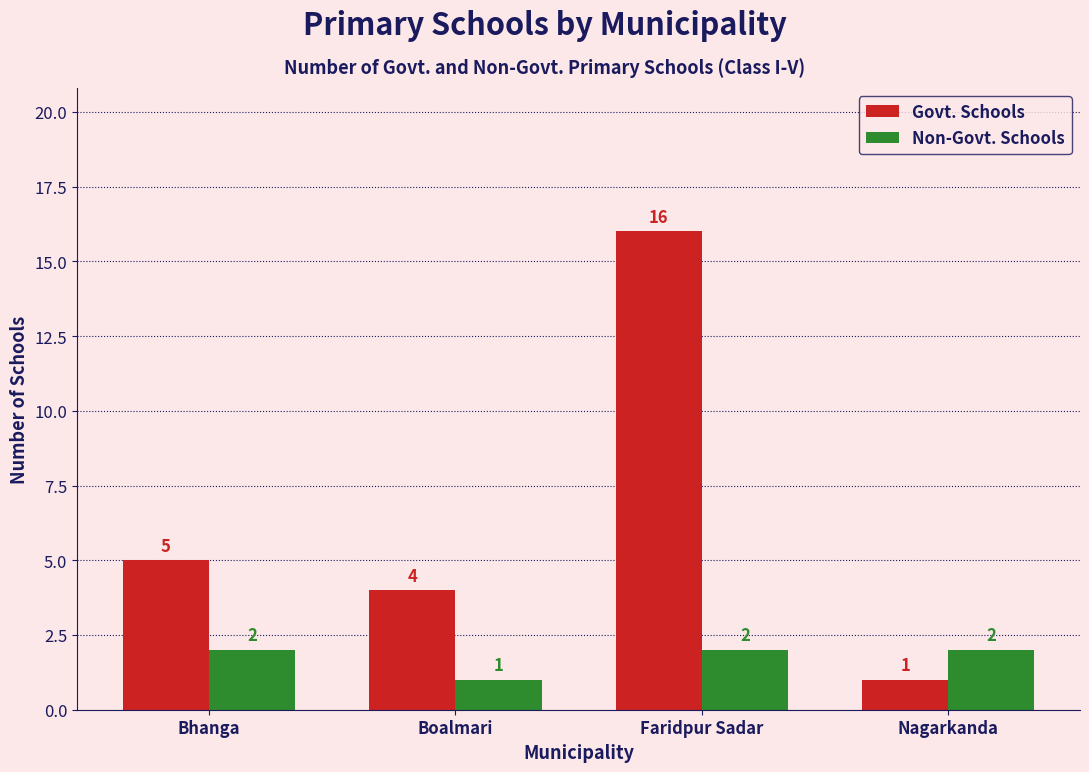

What is the difference between the second highest and minimum values in the Non-Govt. Schools series?

1